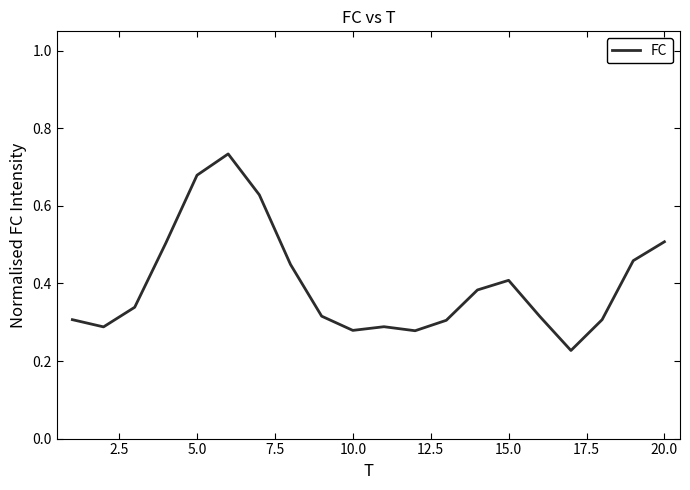

How many lines are shown in the chart?

1